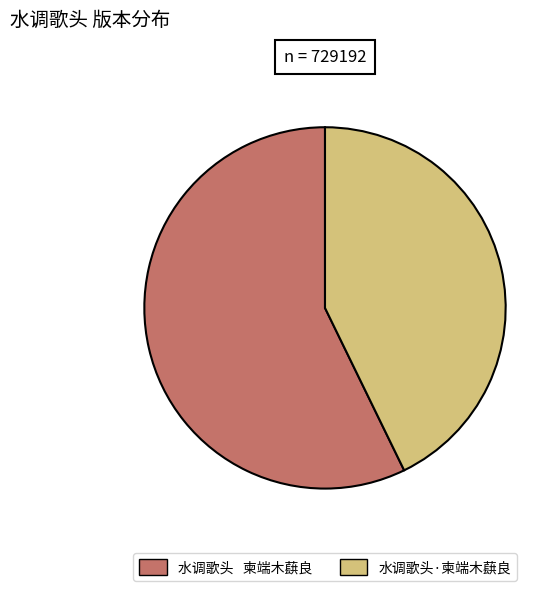

Is it true that 水调歌头·柬端木蕻良 is 43% of the pie?

True